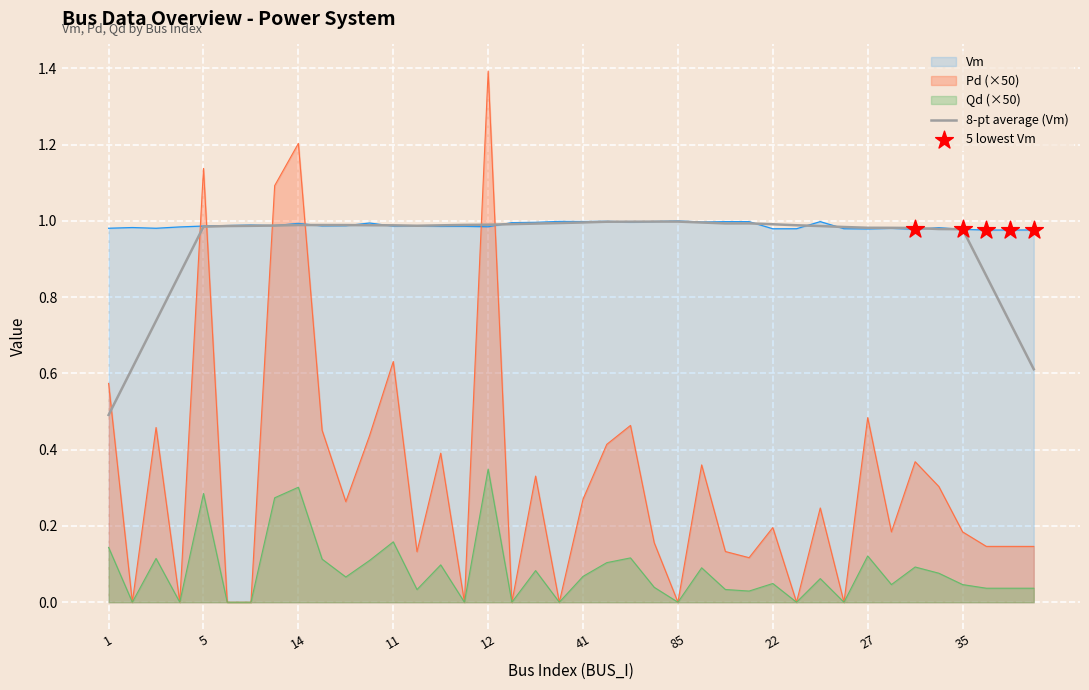

At which category is the sum across all series the highest?

12